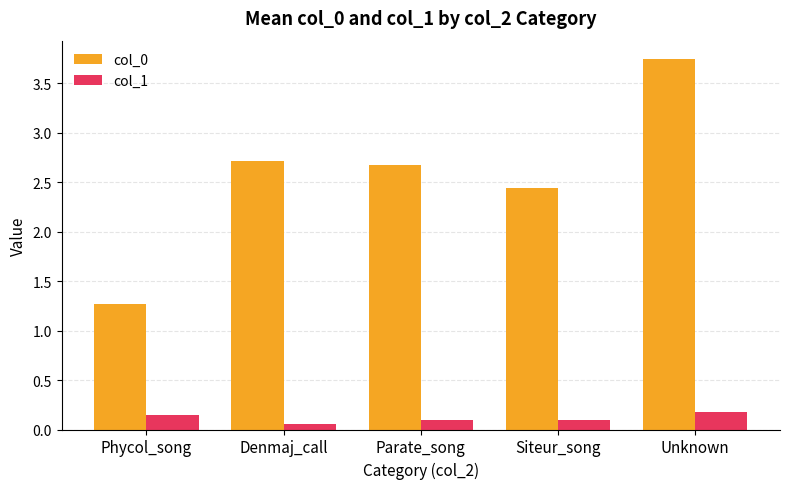

What is the spread (max minus min) of values at Unknown?

3.6